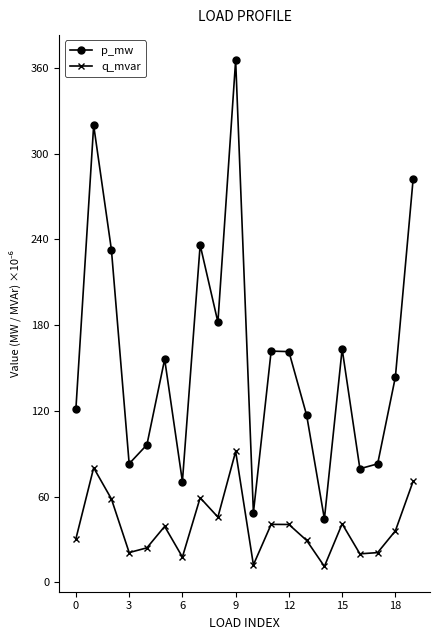

True or false: q_mvar and p_mw cross at least once.

False